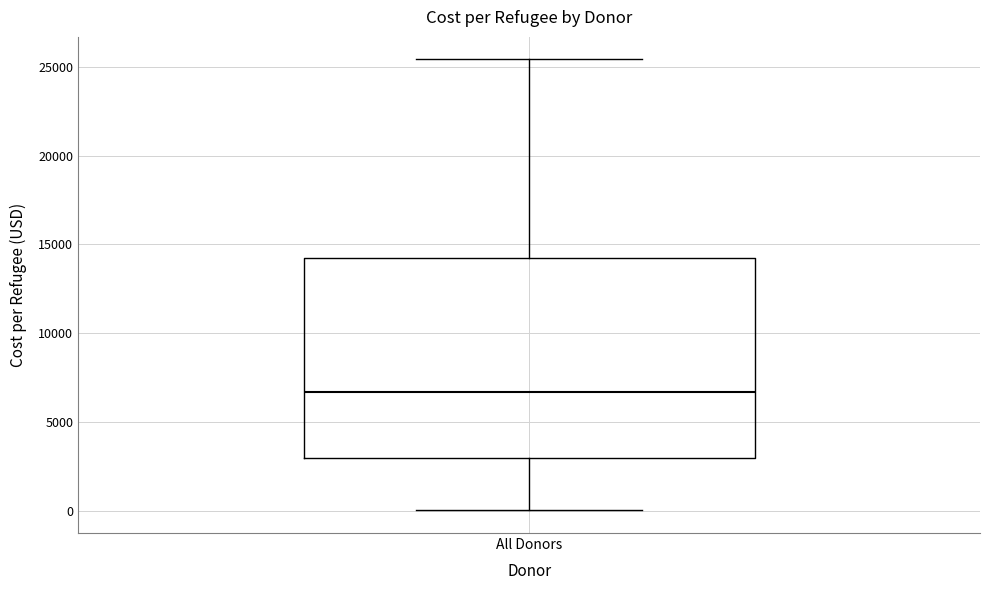

Transcribe this box plot: give where the median line is, the range the box spans, and where the two whiskers end, as read against the y-axis. The values are not printed on the chart, so give them approximately, as read against the axis.

median 6500, box 3000 to 14000, whiskers 0 to 25500